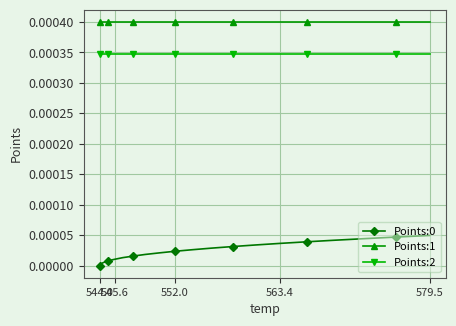

True or false: Points:2 and Points:0 intersect in this chart.

False